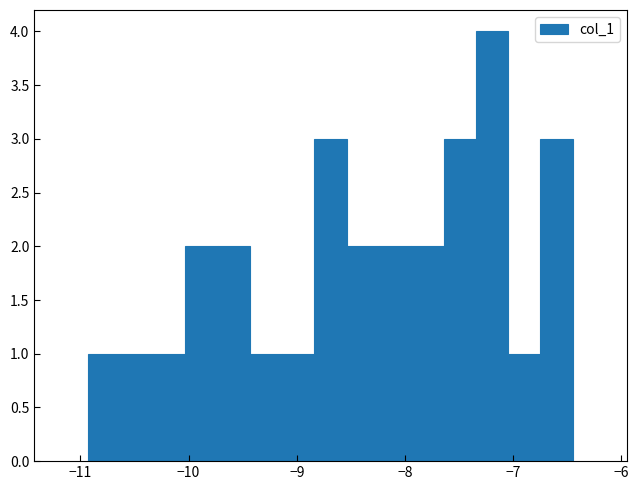

Read against the x-axis, roughly where is the centre of the tallest bar?

-7.2